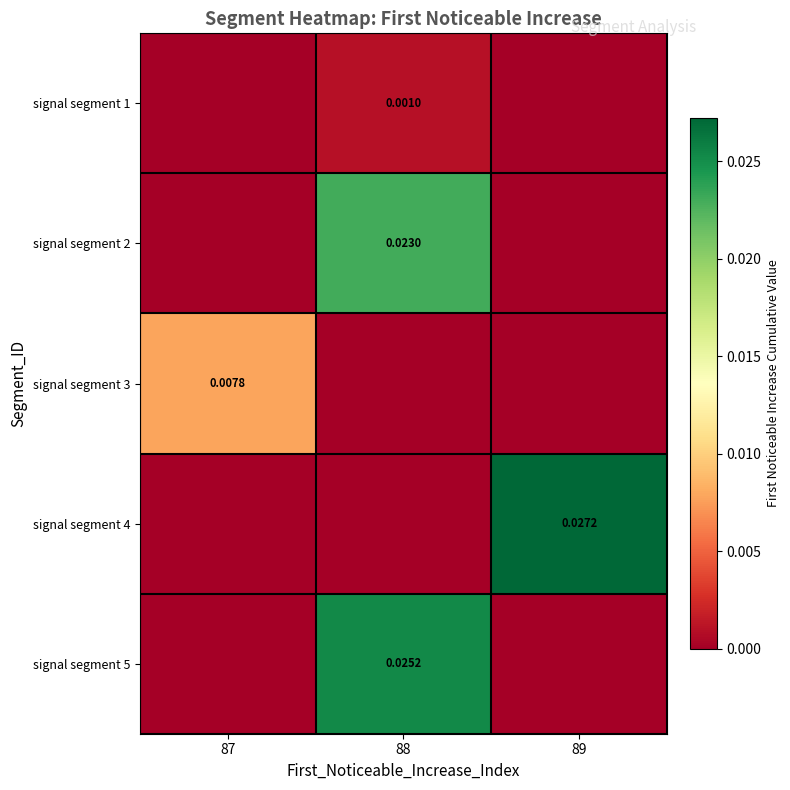

How many signal segment 5 values are between 0 and 1?

3